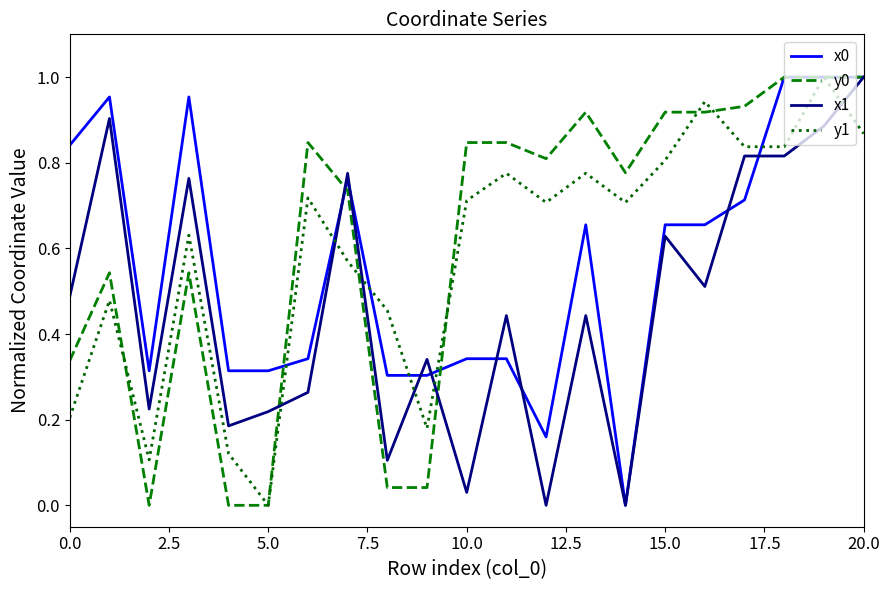

Reading left to right, extract all data points from this chart.

x0: 0.8	1.0	0.3	1.0	0.3	0.3	0.3	0.8	0.3	0.3	0.3	0.3	0.2	0.7	0.0	0.7	0.7	0.7	1.0	1.0	1.0
y0: 0.3	0.5	0.0	0.5	0.0	0.0	0.8	0.7	0.0	0.0	0.8	0.8	0.8	0.9	0.8	0.9	0.9	0.9	1.0	1.0	1.0
x1: 0.5	0.9	0.2	0.8	0.2	0.2	0.3	0.8	0.1	0.3	0.0	0.4	0.0	0.4	0.0	0.6	0.5	0.8	0.8	0.9	1.0
y1: 0.2	0.5	0.1	0.6	0.1	0.0	0.7	0.6	0.5	0.2	0.7	0.8	0.7	0.8	0.7	0.8	0.9	0.8	0.8	1.0	0.9